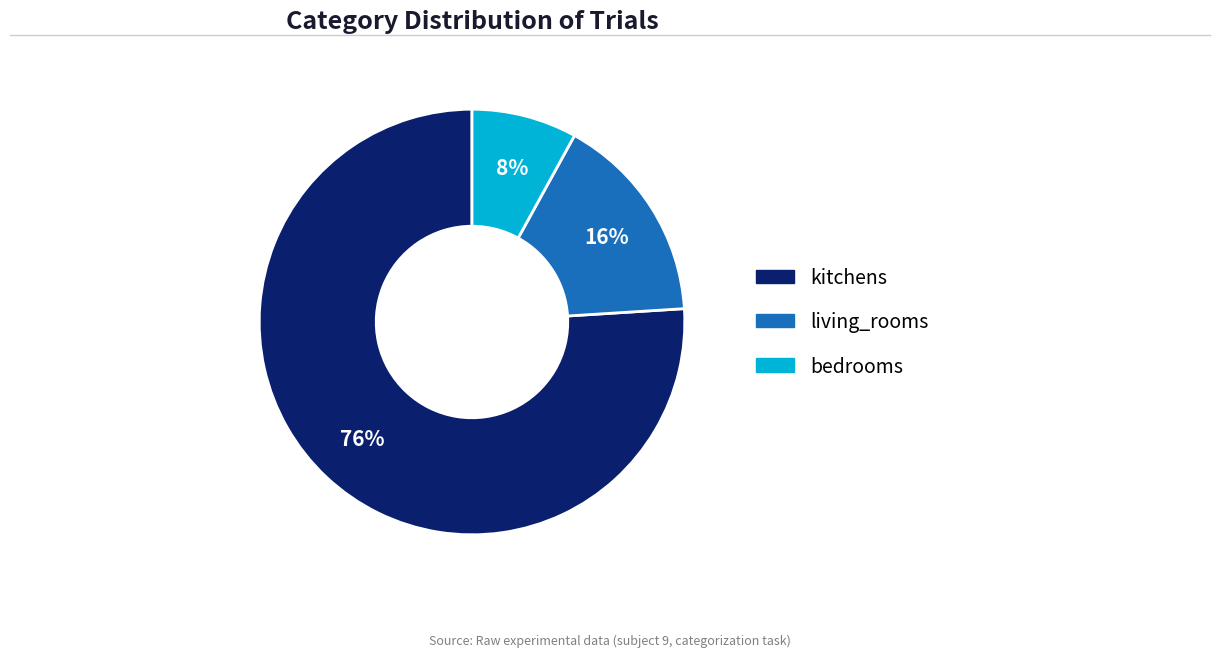

To the nearest percent, what is the average slice percentage?

33%